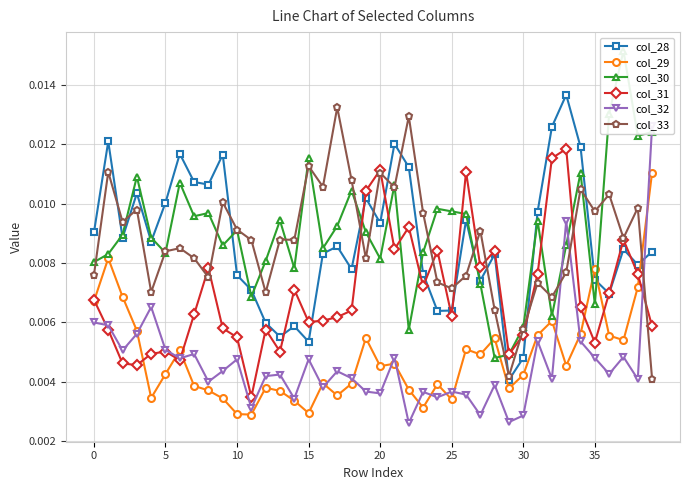

What are all the series names shown in the legend?

col_28, col_29, col_30, col_31, col_32, col_33